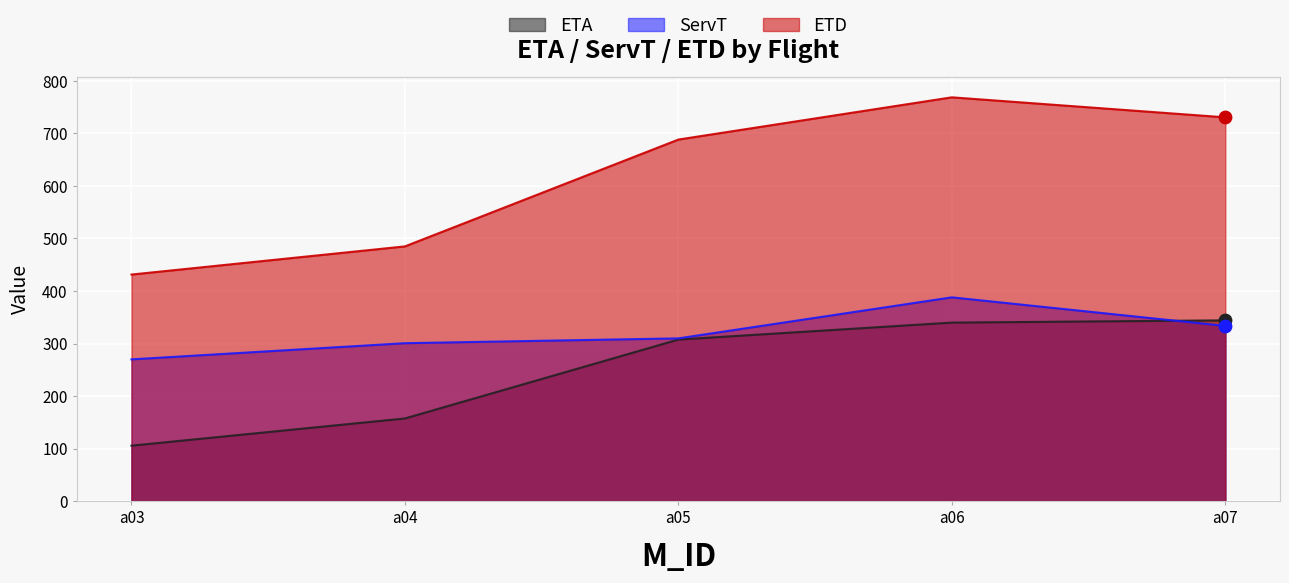

Which series contains the highest Y value?

ETD